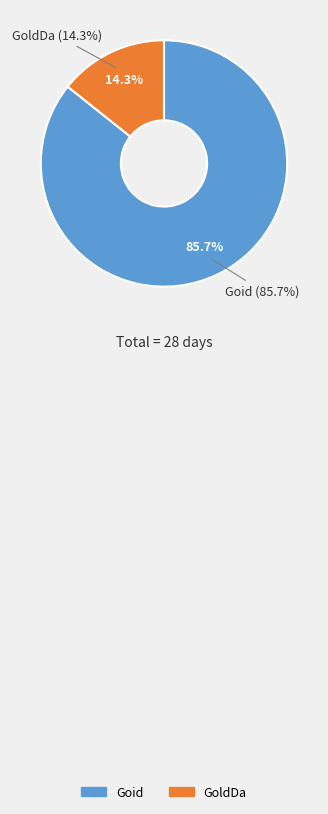

To the nearest percent, what percentage of the pie is Goid?

86%